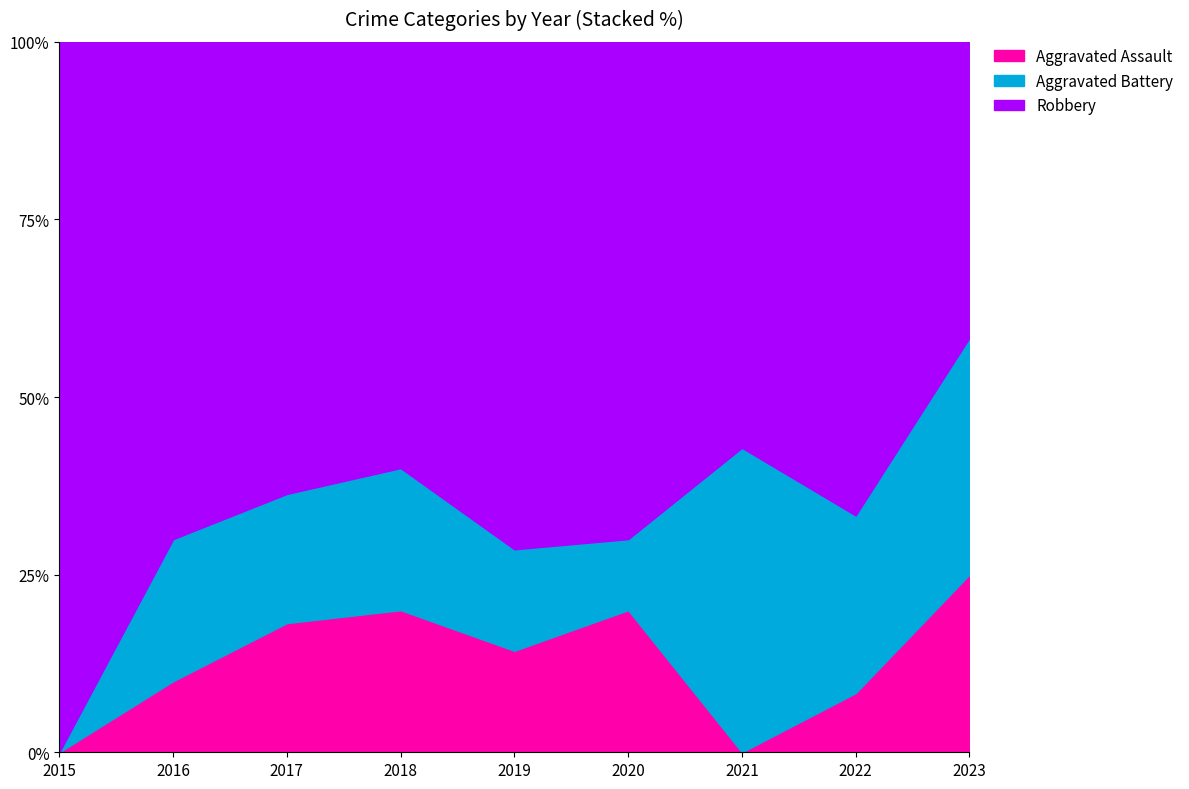

How many data points in Robbery are less than 7?

4